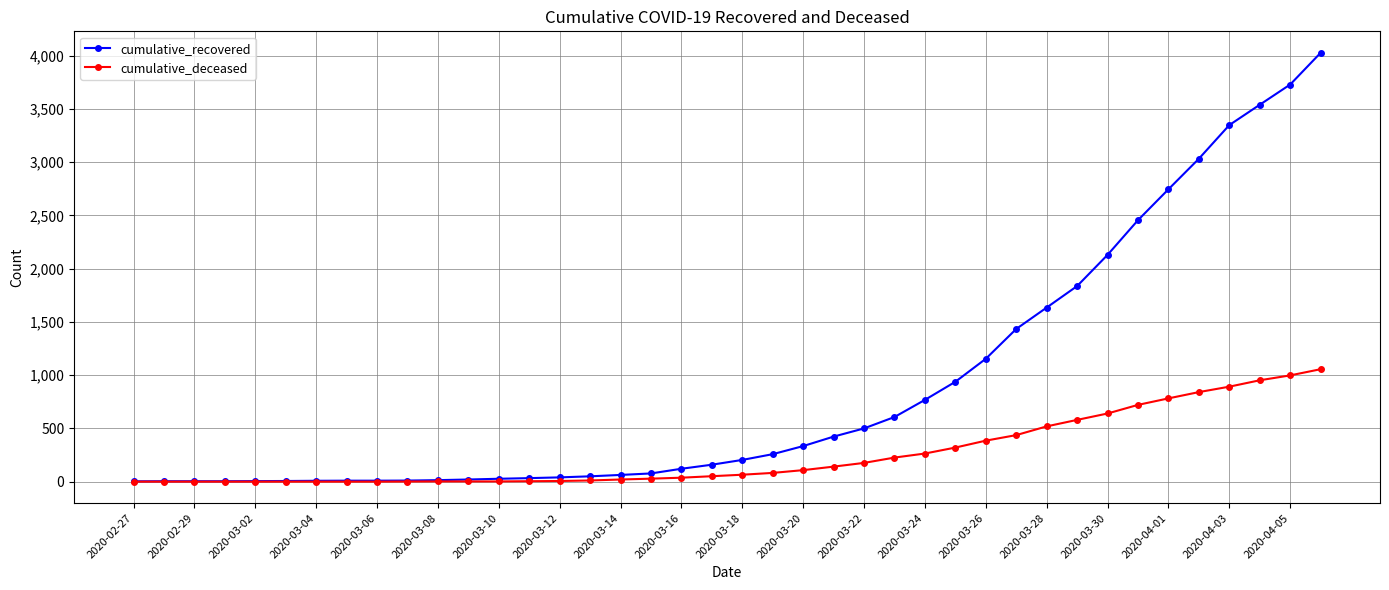

What is the greatest value displayed?

4028